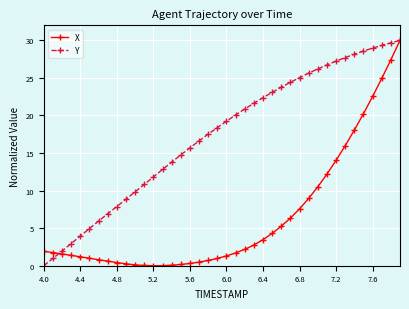

Rank the series by their average value, from lowest to highest.

X, Y